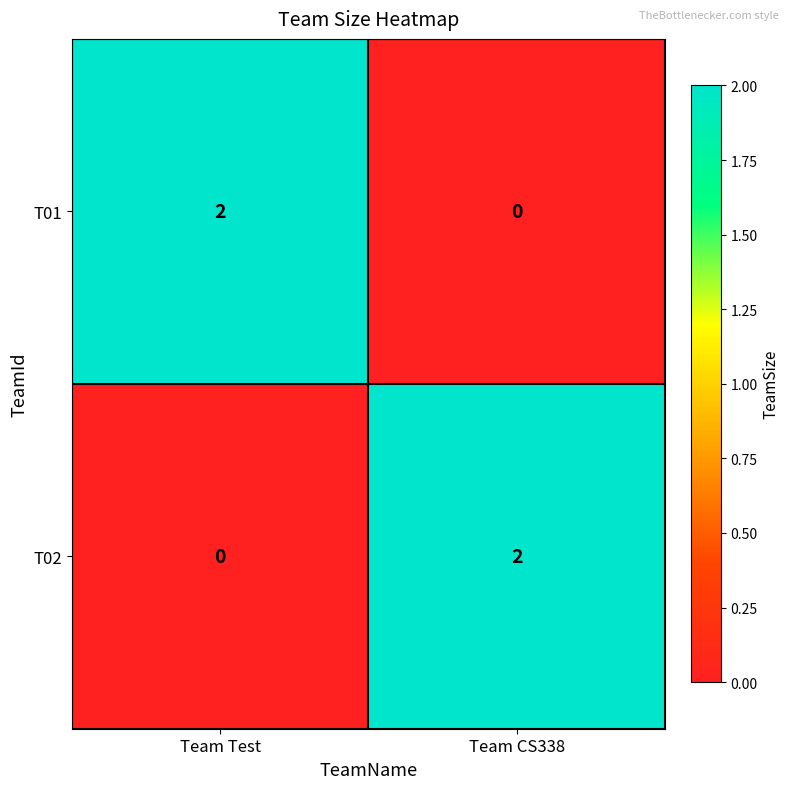

What is the difference between the highest and lowest values at Team CS338?

2